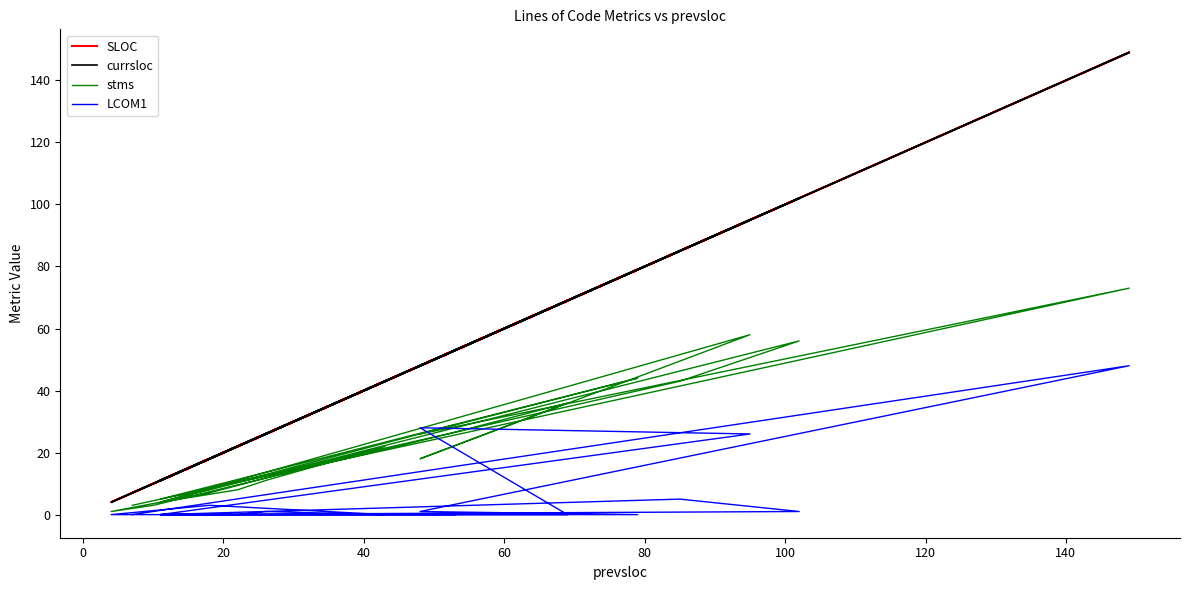

Is the value of LCOM1 at −20 greater than the value of stms at 11?

No